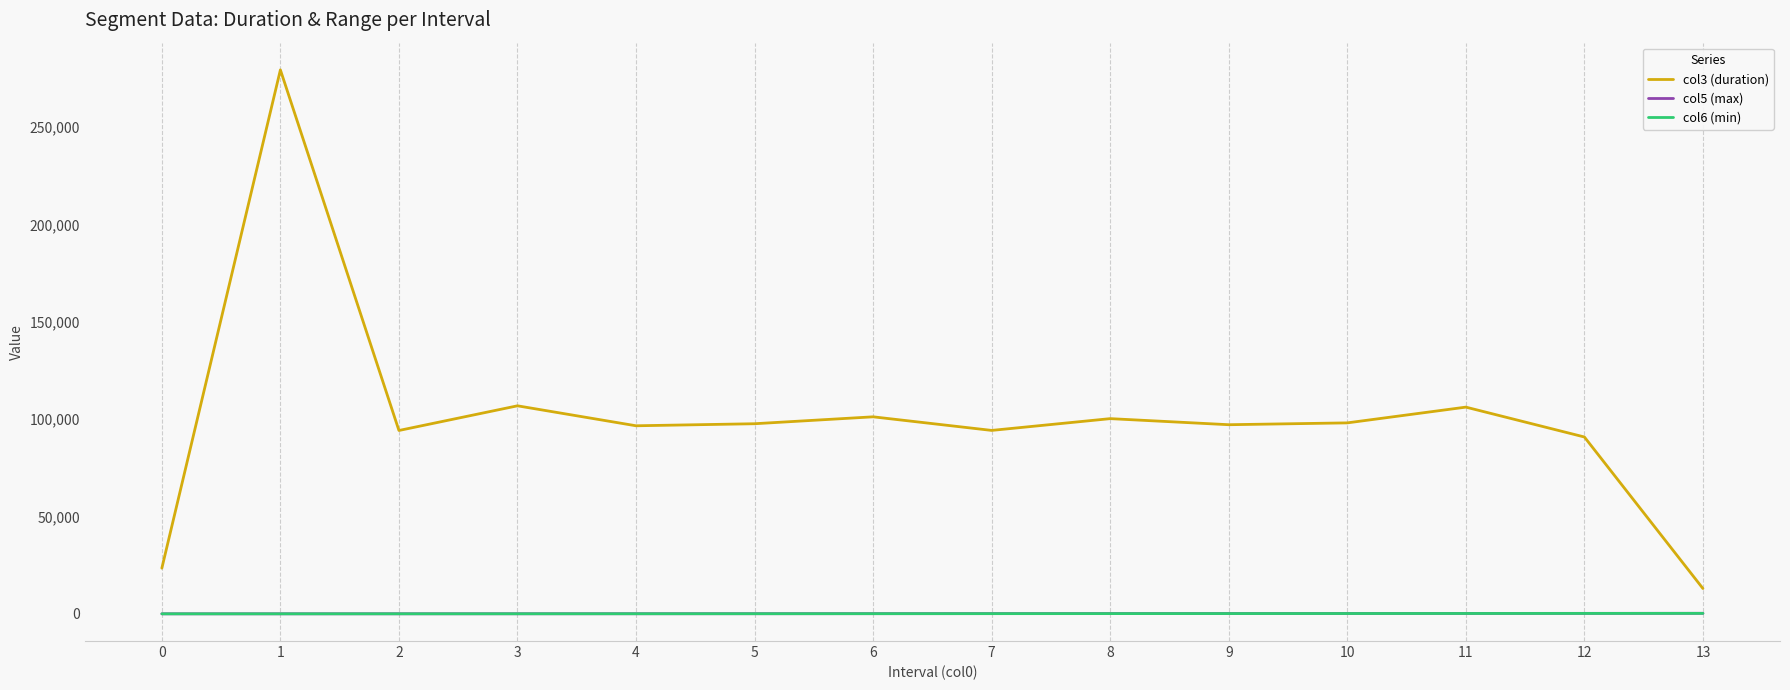

What is the greatest value displayed?

279429